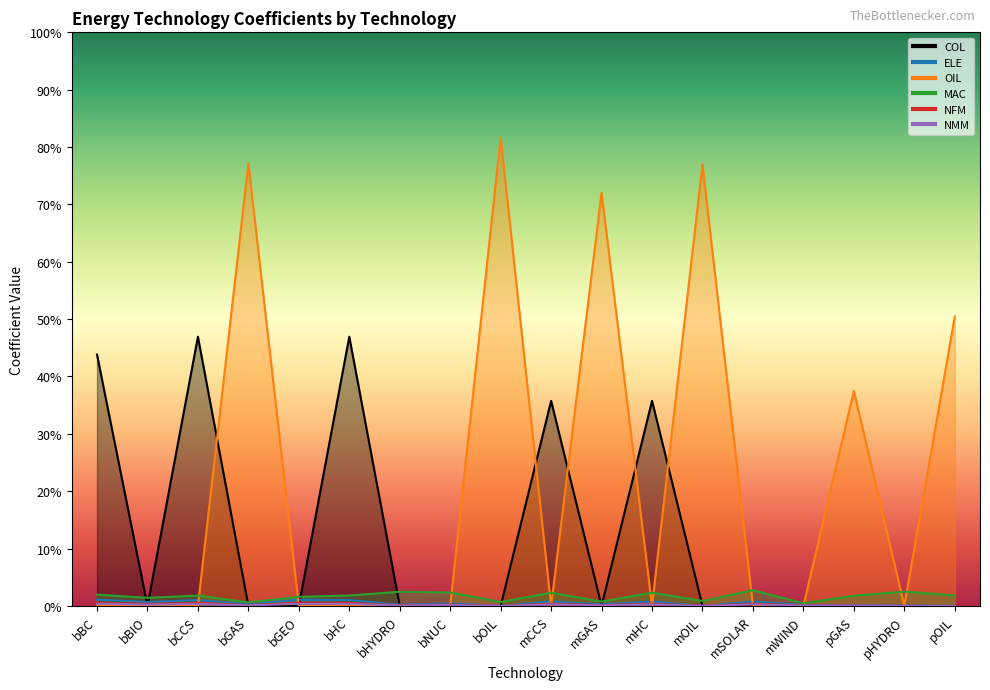

Which has a higher value, mOIL or pHYDRO?

mOIL